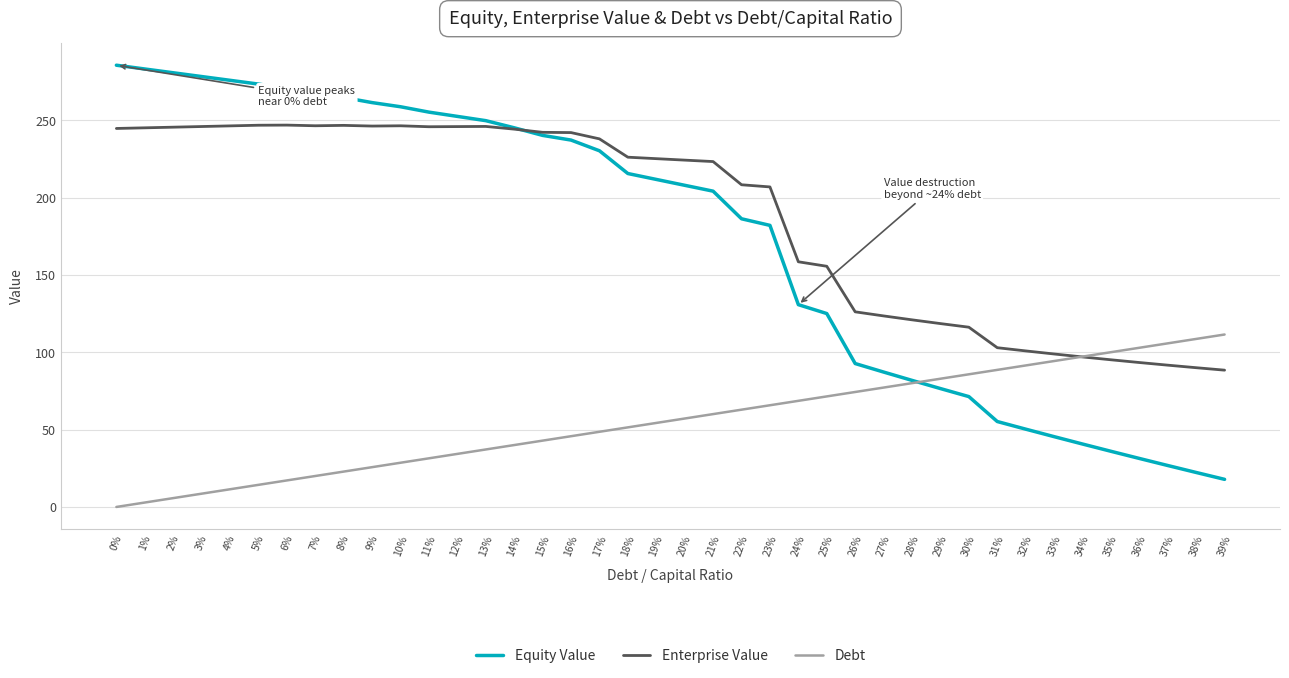

Is this an area chart (filled region under the line)?

No